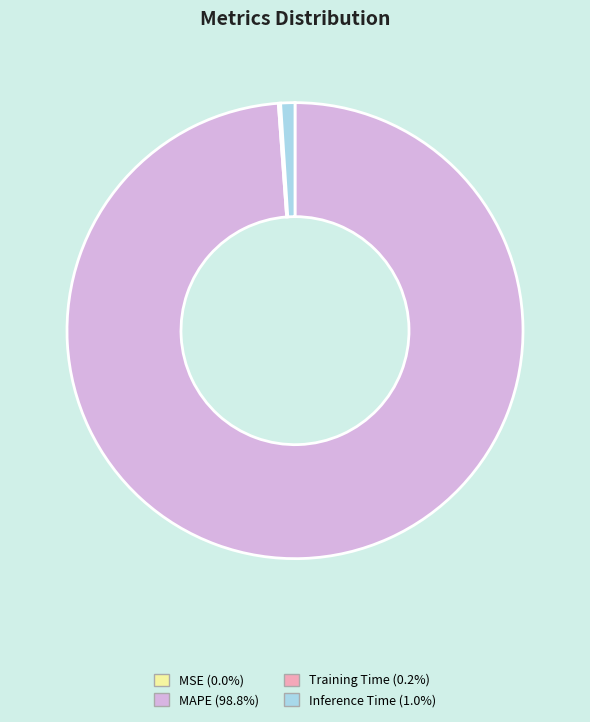

What is the largest slice in the pie chart?

MAPE